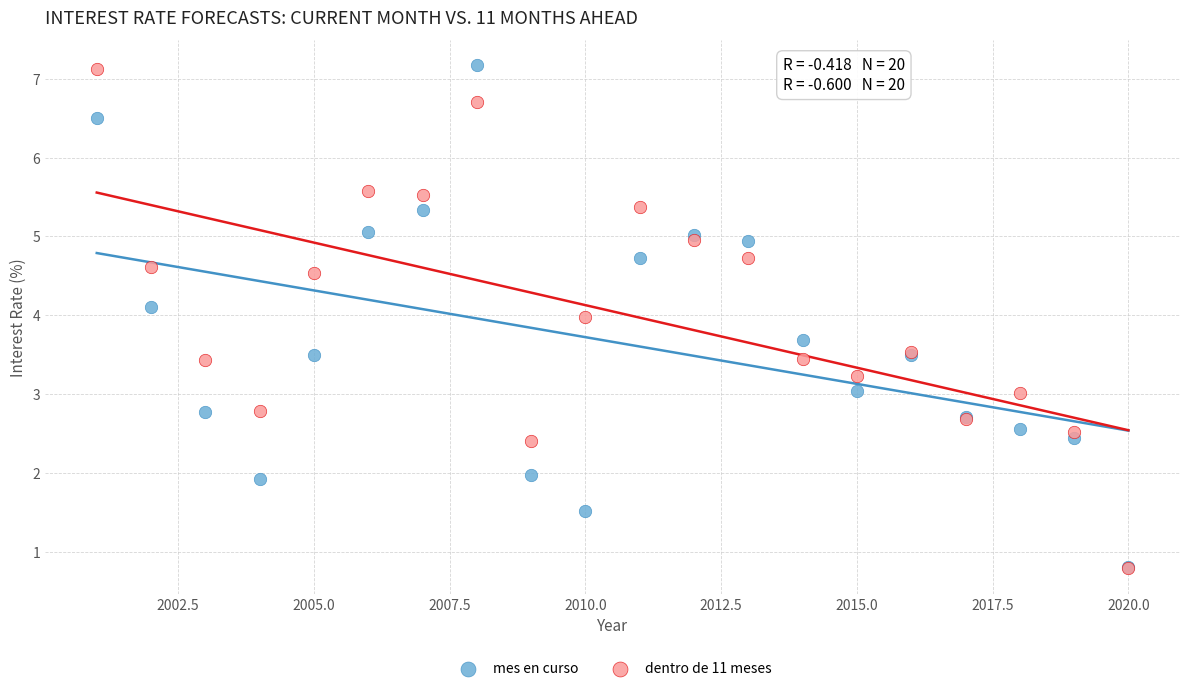

What are all the series names shown in the legend?

mes en curso, dentro de 11 meses